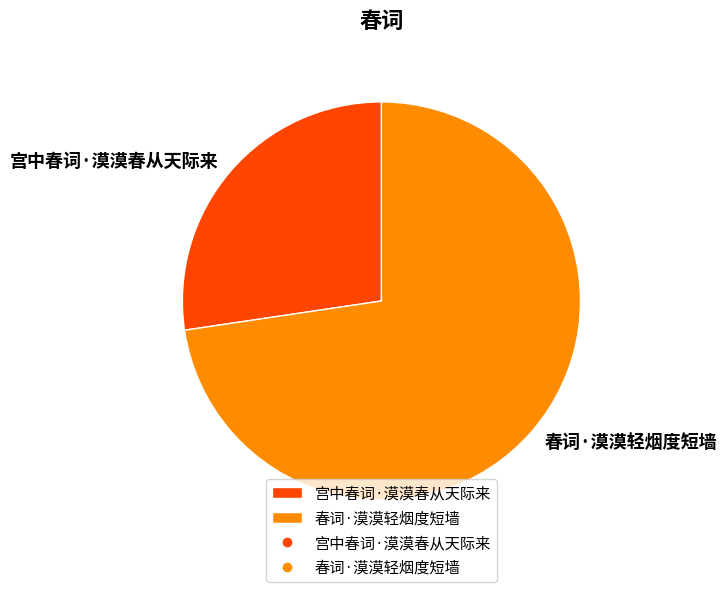

What is the ratio of the value at 春词·漠漠轻烟度短墙 to the value at 宫中春词·漠漠春从天际来?

2.7